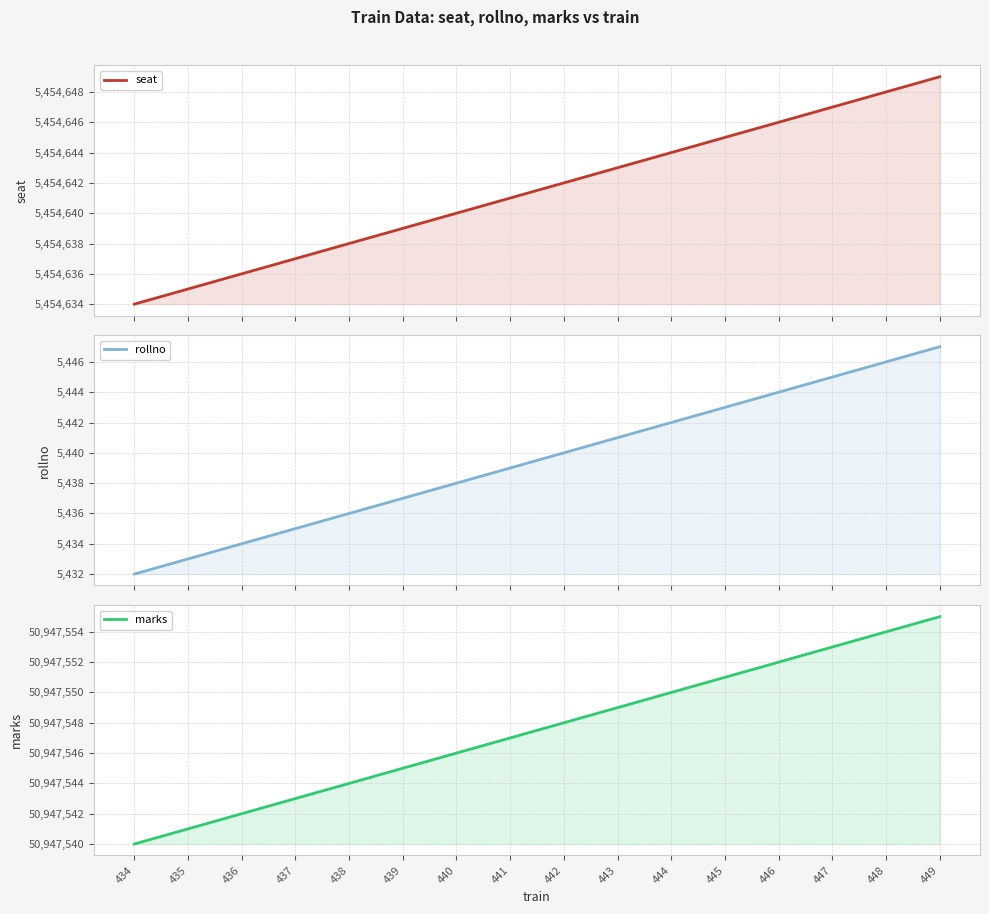

The value of marks at 449 is 33620924. True or false?

False